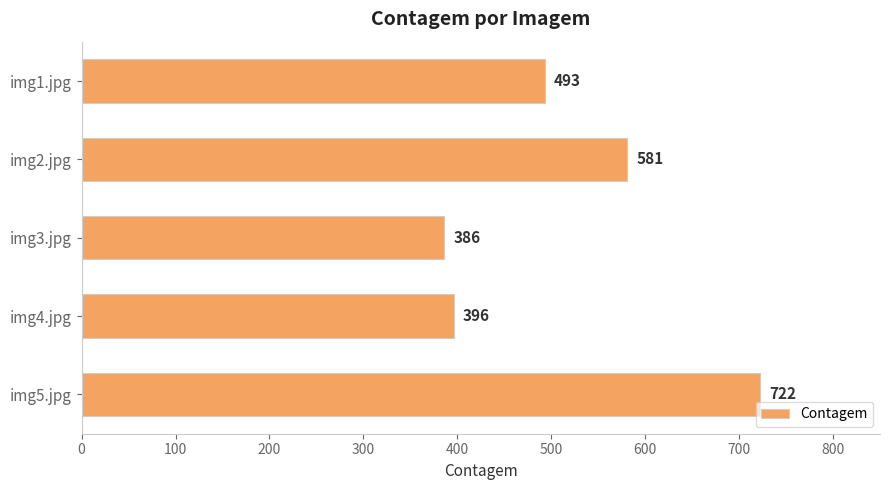

Reading top to bottom, extract all data points from this chart.

493	581	386	396	722